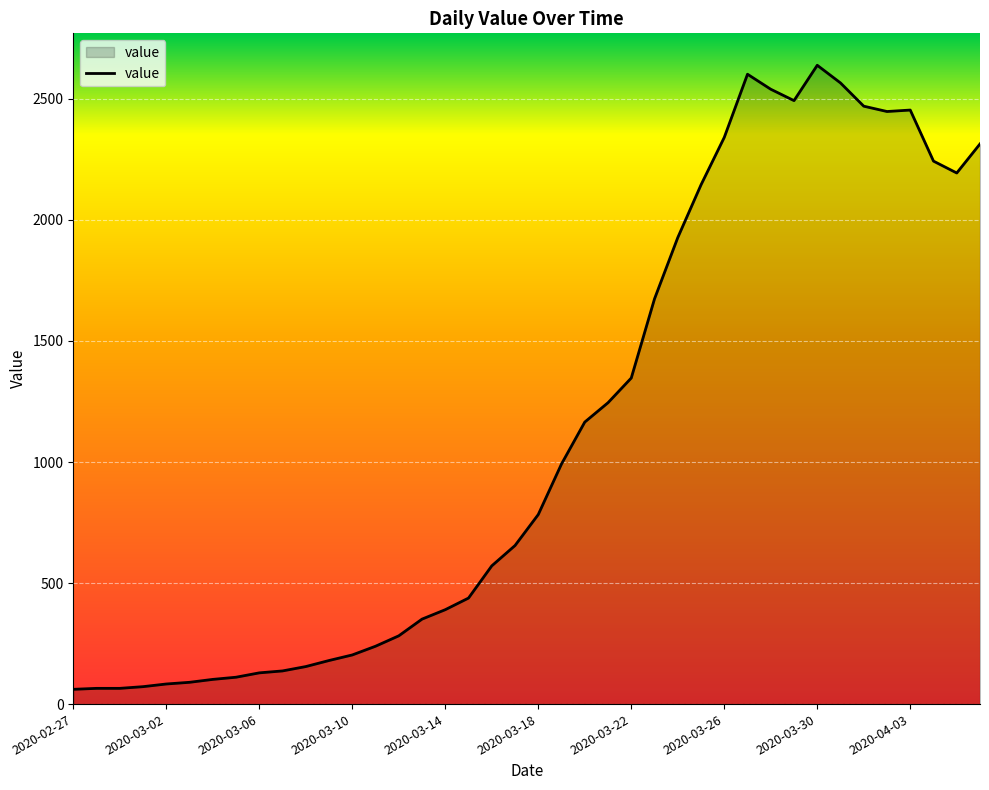

How many lines are shown in the chart?

1